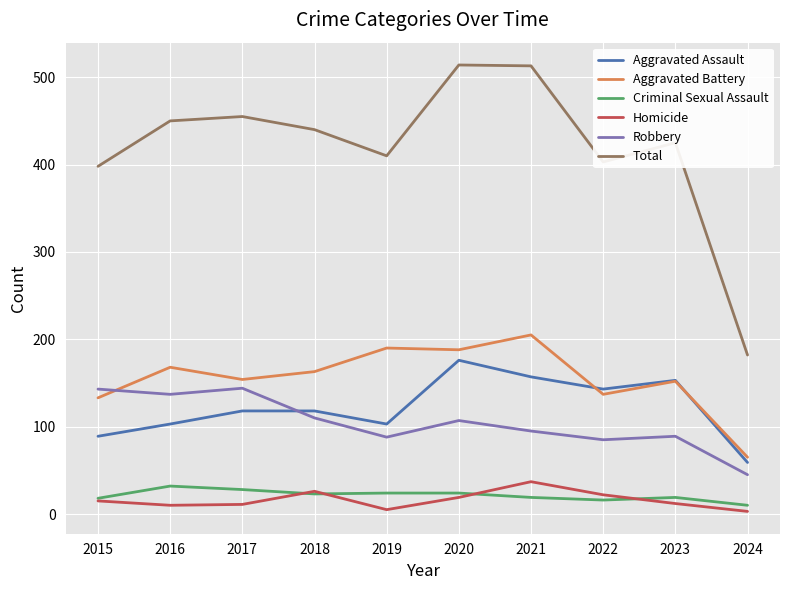

True or false: Homicide and Total cross at least once.

False